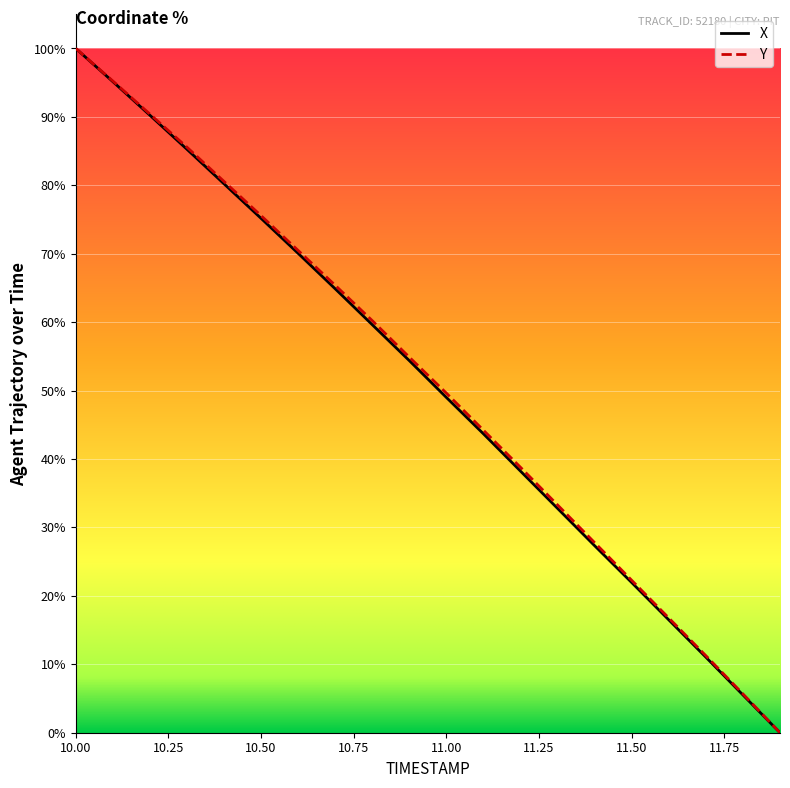

Reading left to right, extract all data points from this chart.

X: 100.0	95.2	90.2	85.3	80.2	75.2	70.1	64.9	59.6	54.4	49.0	43.7	38.2	32.8	27.3	21.9	16.5	11.0	5.5	0.0
Y: 100.0	95.2	90.4	85.6	80.6	75.6	70.5	65.4	60.2	54.9	49.6	44.2	38.8	33.3	27.8	22.3	16.8	11.3	5.7	0.0